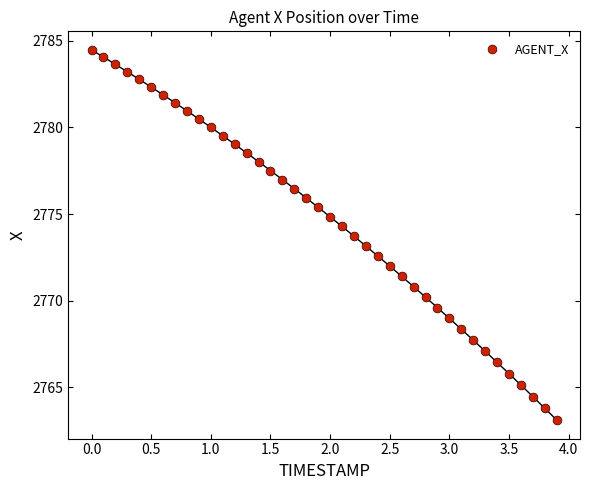

What is the range of X values (max minus min)?

3.9